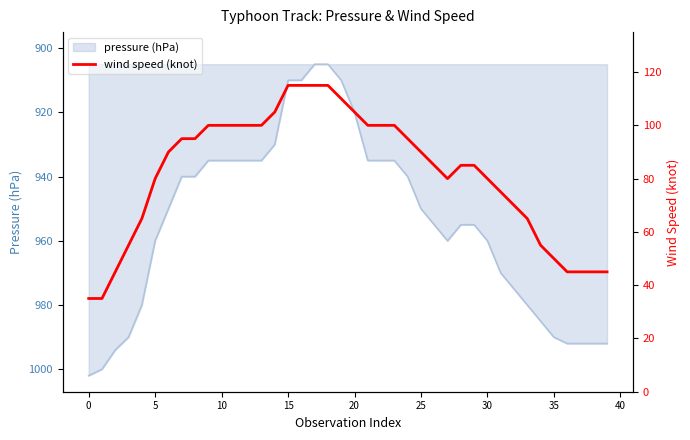

Read the value at 30.

80